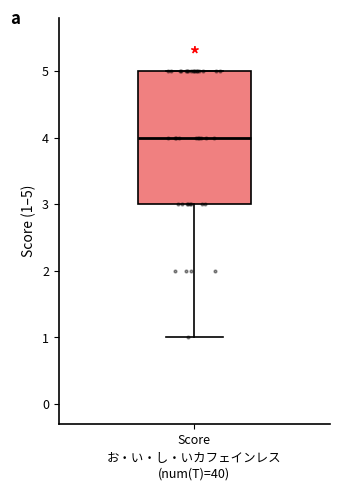

Read this box plot against the y-axis: the position of the median line, the range covered by the box, and the ends of both whiskers. The values are not printed on the chart, so give them approximately, as read against the axis.

median 4, box 3 to 5, whiskers 1 to 5